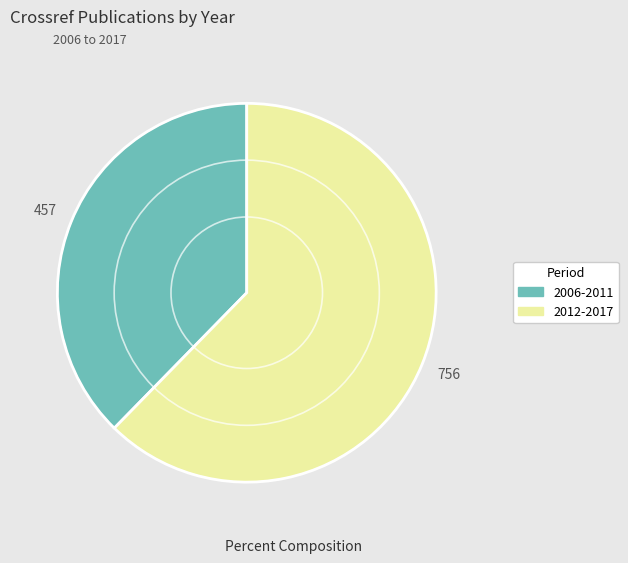

Is it true that 2012-2017 is 50% of the pie?

False